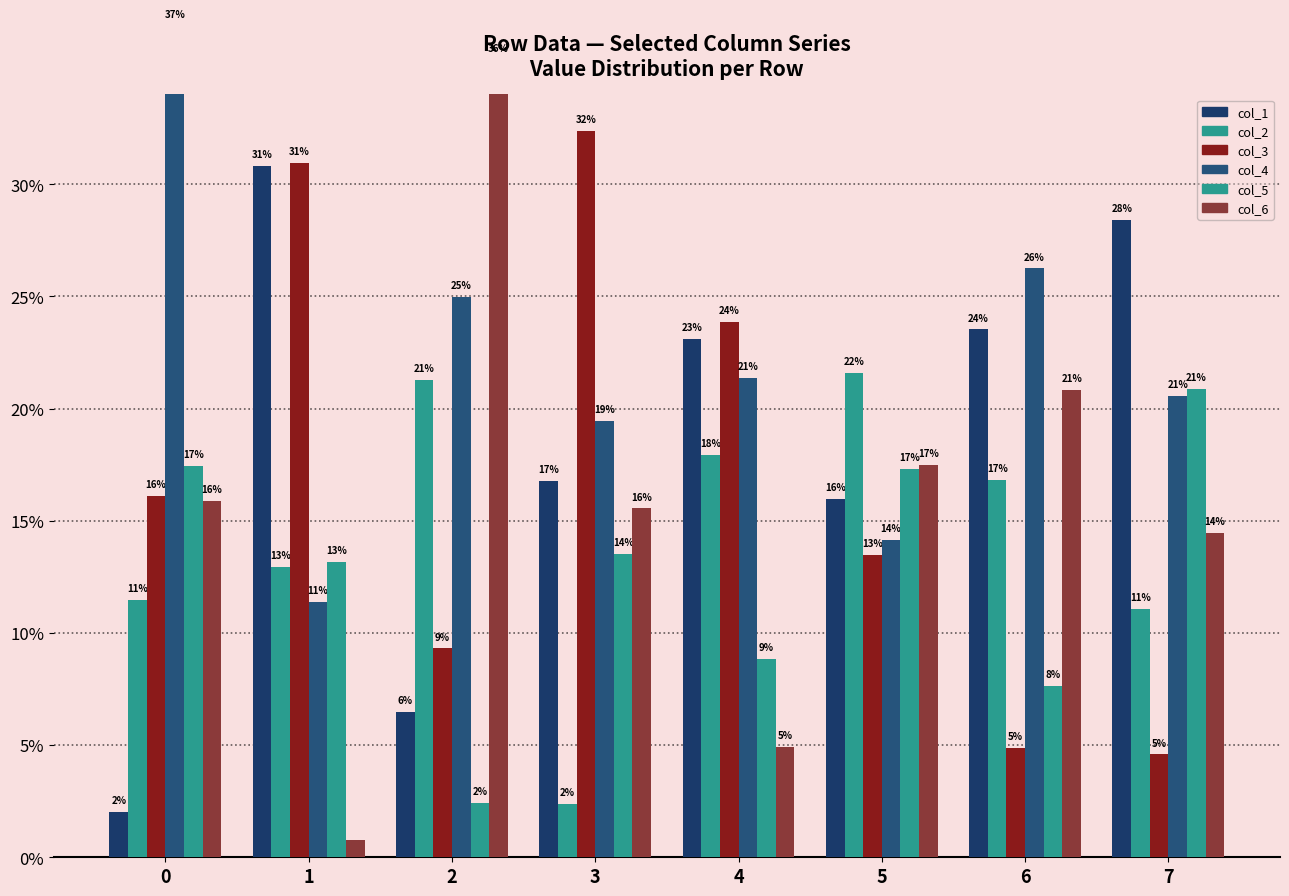

What is the smallest value displayed?

0.8